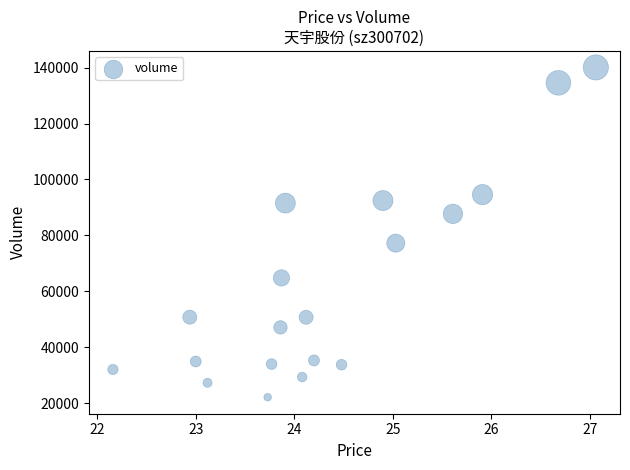

What is the range of Y values (max minus min)?

117956